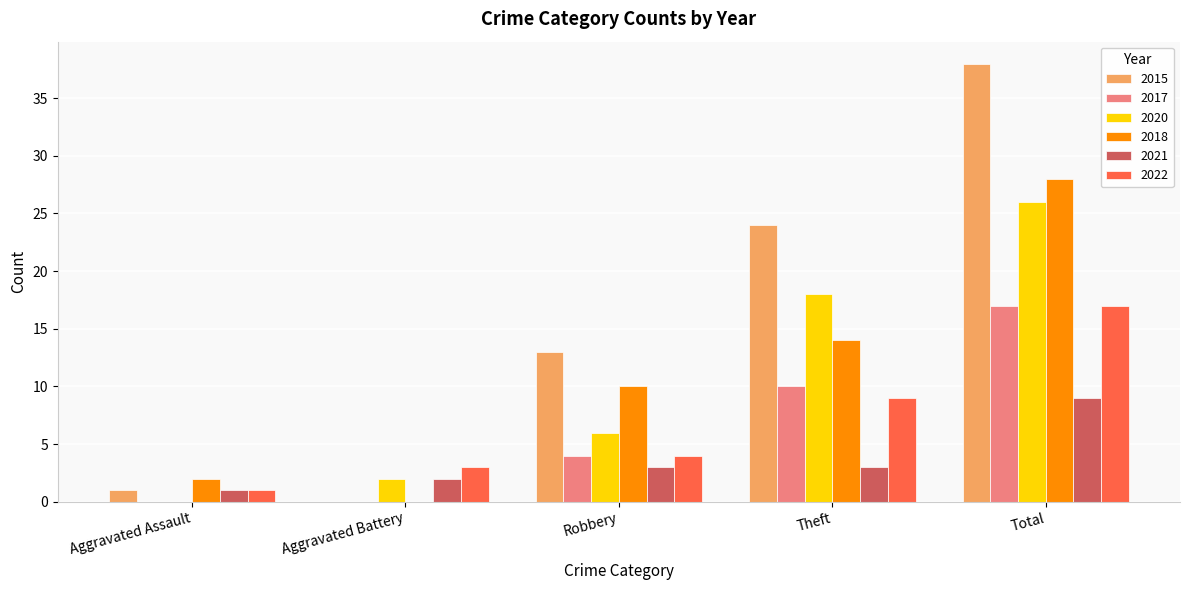

What is the average value of the 2015 series?

15